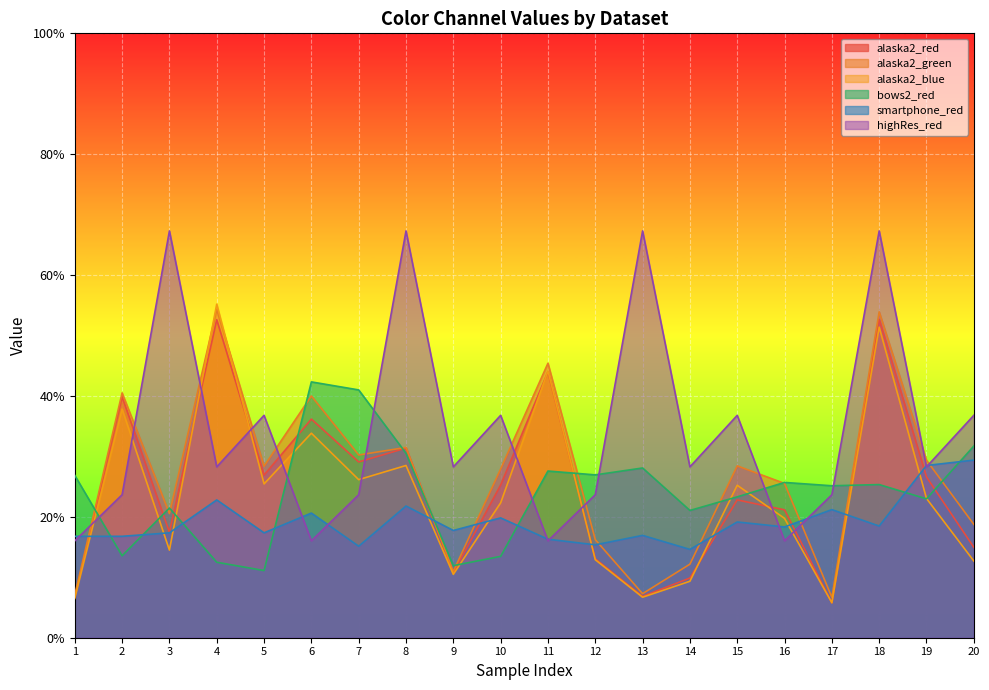

How many times do alaska2_blue and alaska2_green cross each other?

2